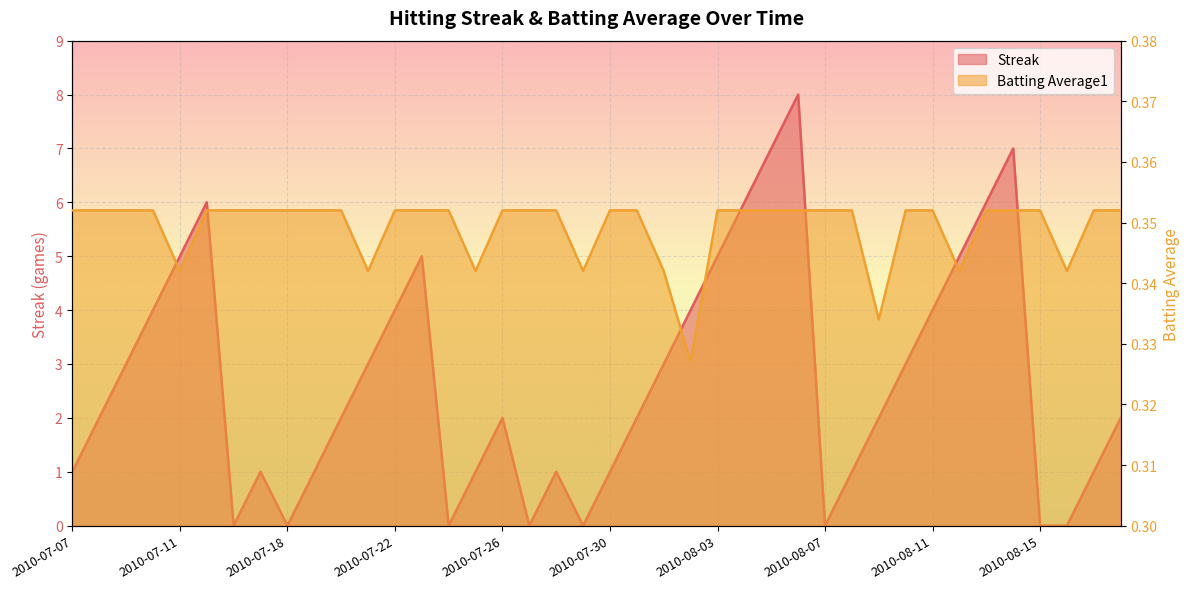

At how many categories does at least one series exceed 3?

14